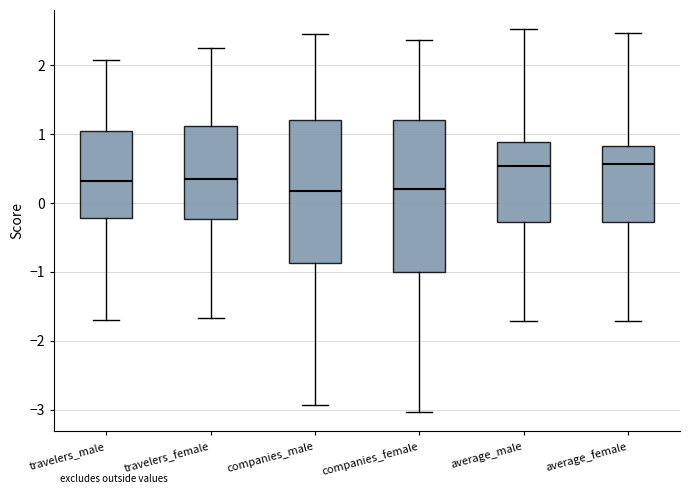

Which box is the tallest, from its lower edge to its upper edge?

companies_female